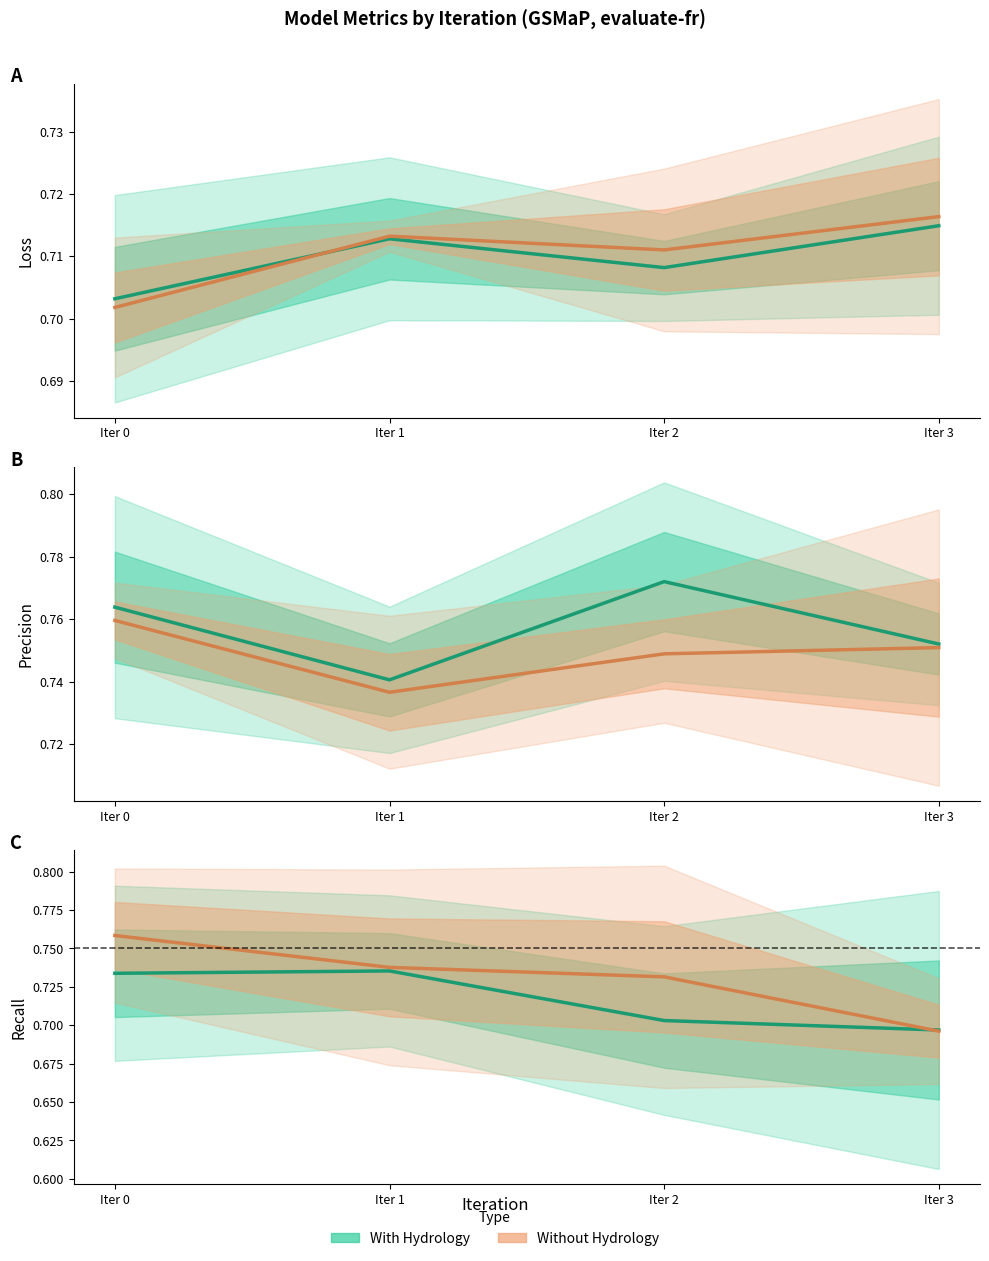

Rank the categories by With Hydrology value from lowest to highest.

Iter 3, Iter 2, Iter 0, Iter 1